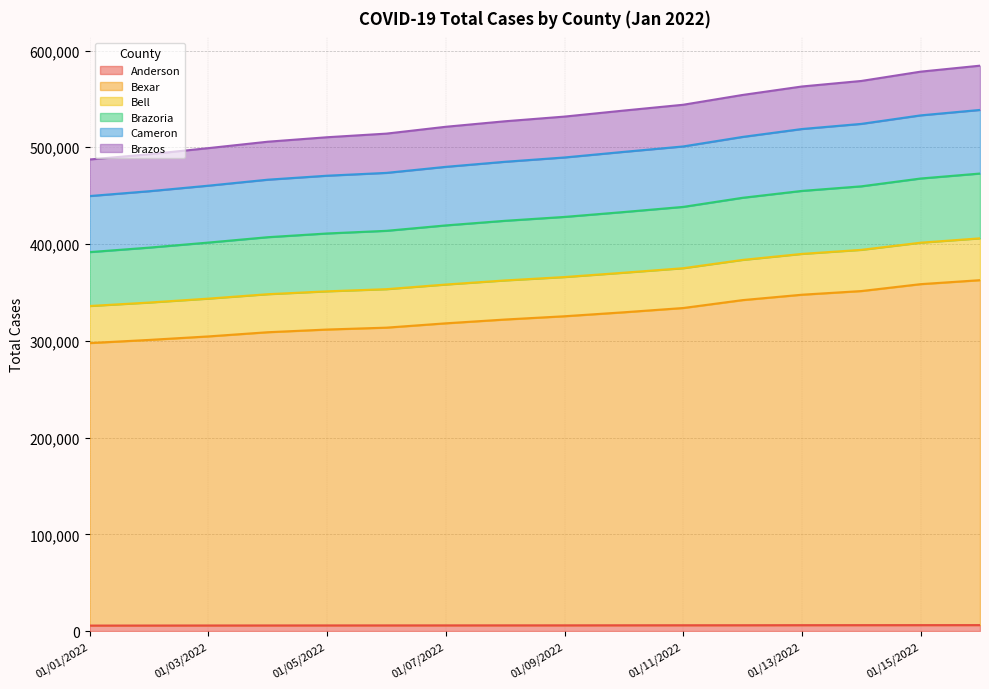

What position from the left is 01/16/2022?

16